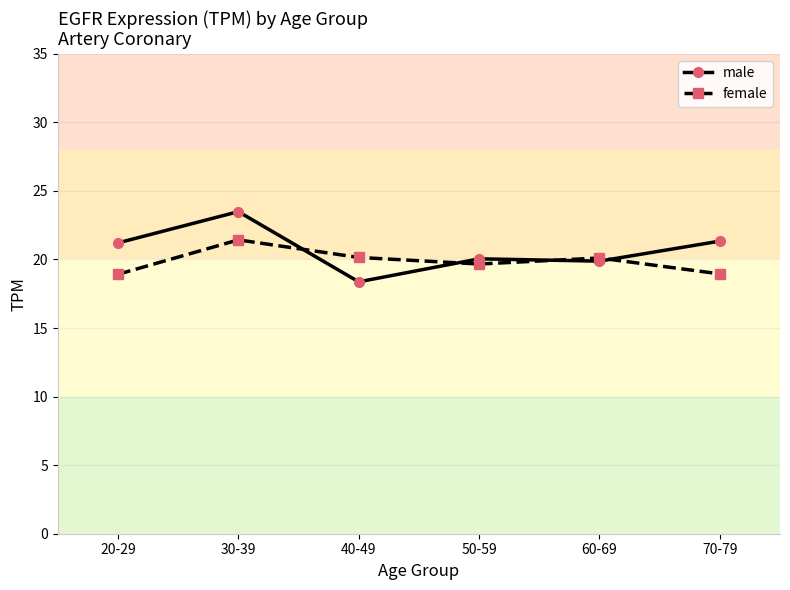

How many lines are shown in the chart?

2